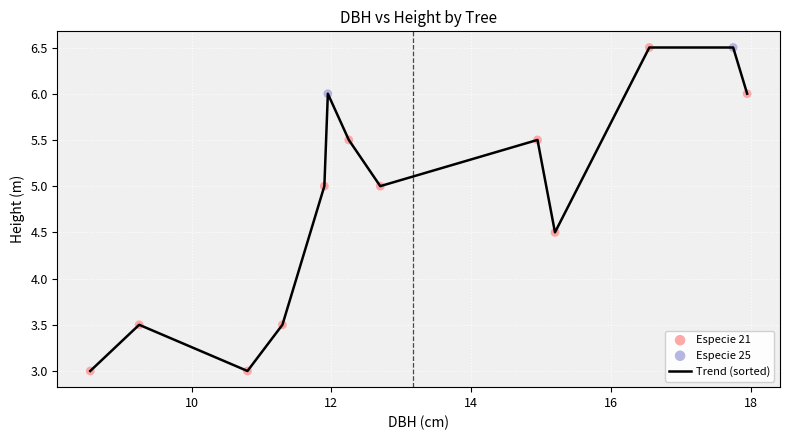

What is the greatest value displayed?

6.5